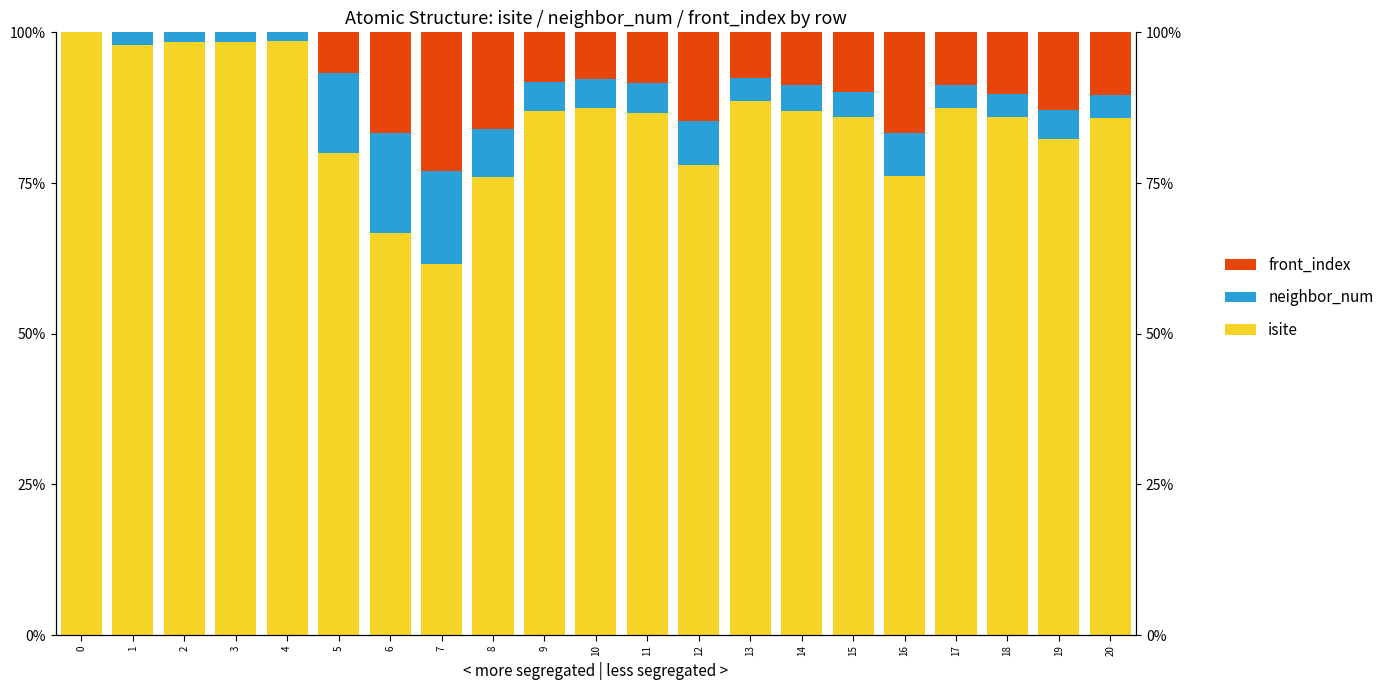

The value of isite at 1 is 98.0. True or false?

True